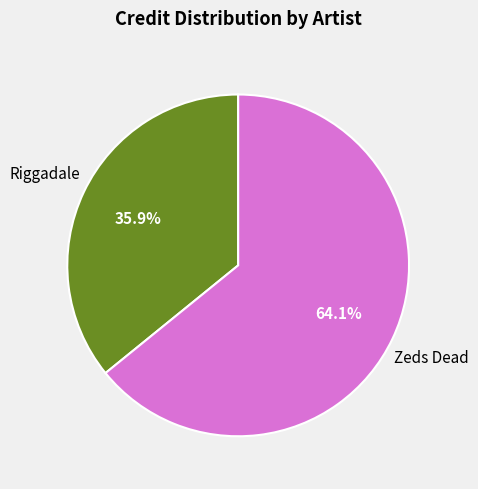

Does any single category account for the majority?

Yes